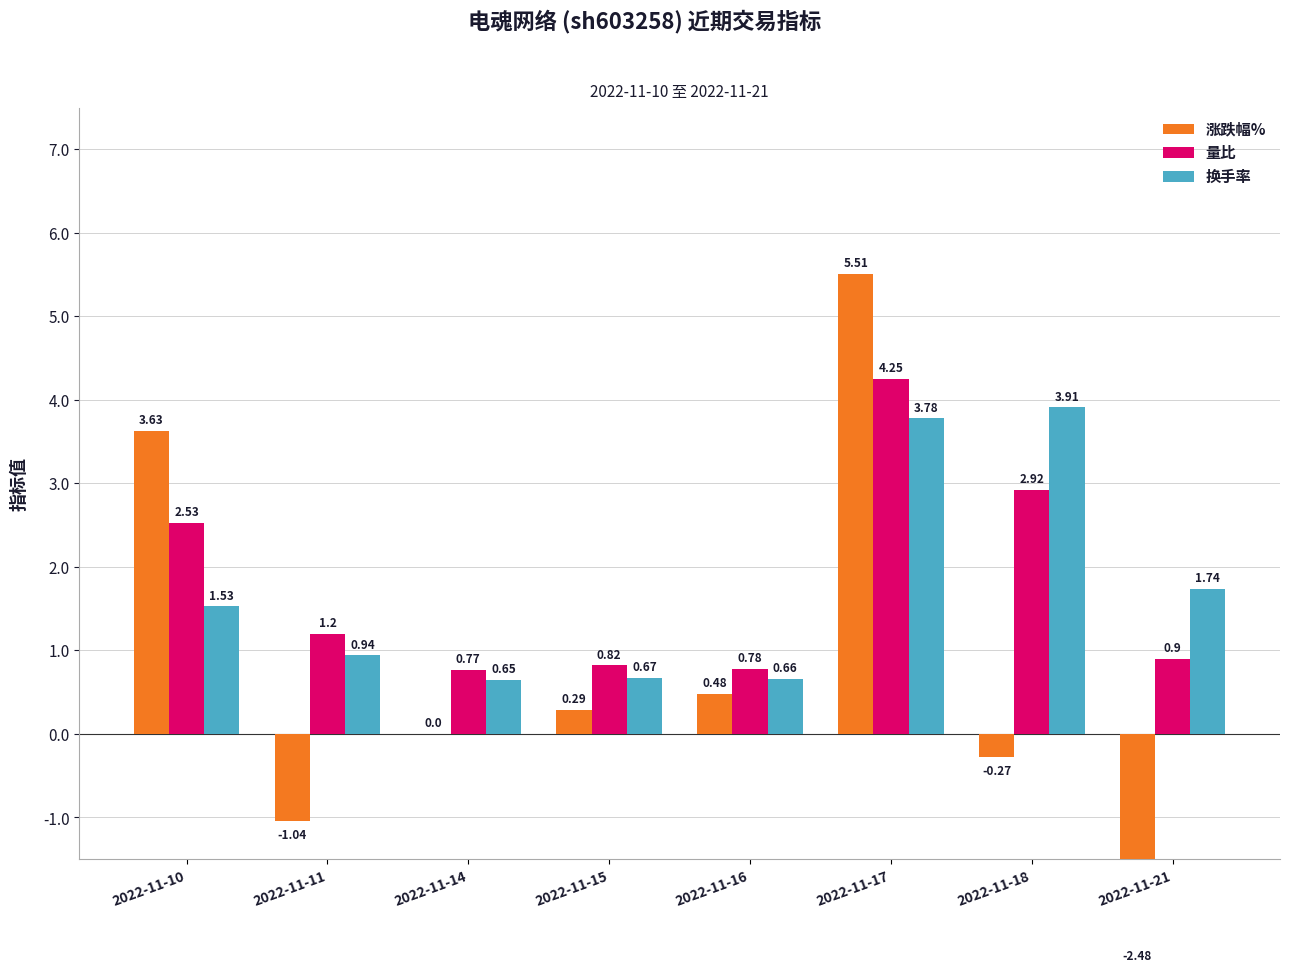

Where is 涨跌幅% nearest to the value 1?

2022-11-16